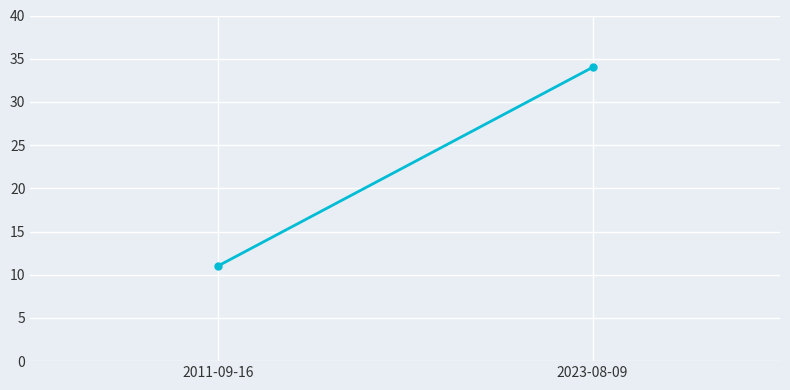

What position from the left is 2011-09-16?

1